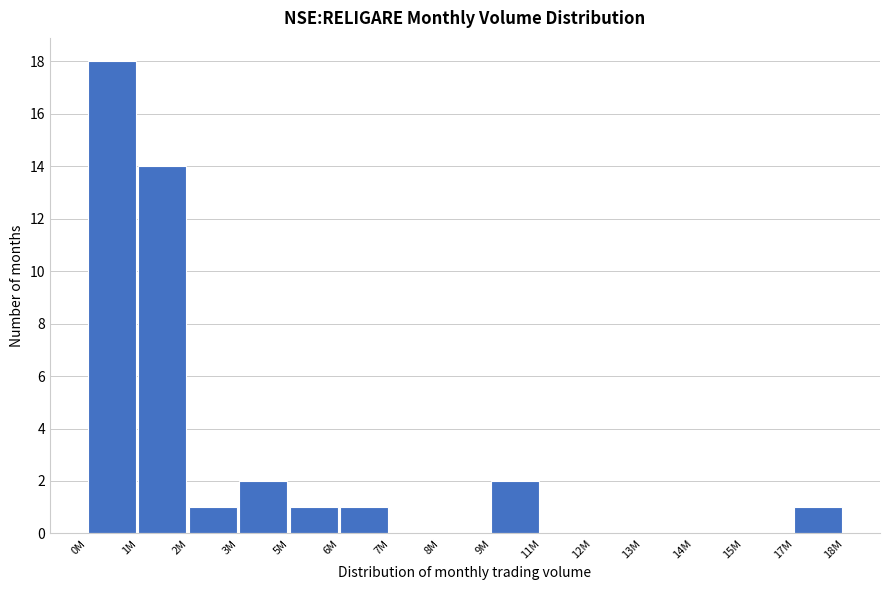

Reading left to right, list all the values displayed in this chart.

0M=18	1M=14	2M=1	3M=2	5M=1	6M=1	7M=0	8M=0	9M=2	11M=0	12M=0	13M=0	14M=0	15M=0	17M=1